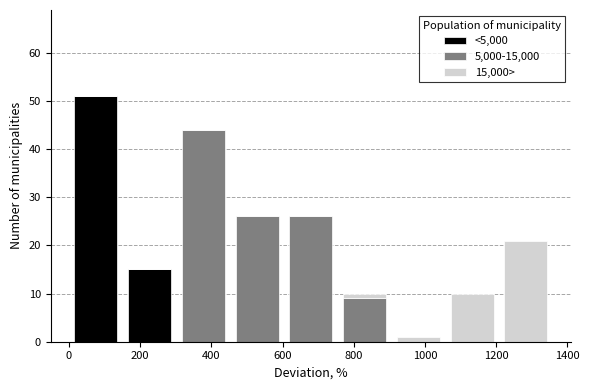

Reading left to right, list every stacked bar in this chart as the range it spans on the x-axis followed by its total height. Neither the bar edges nor the heights are printed on the chart, so give them approximately, as read against the axes.

0 to 160: 51
160 to 300: 15
300 to 460: 44
460 to 600: 26
600 to 760: 26
760 to 900: 10
900 to 1060: 1
1060 to 1200: 10
1200 to 1360: 21